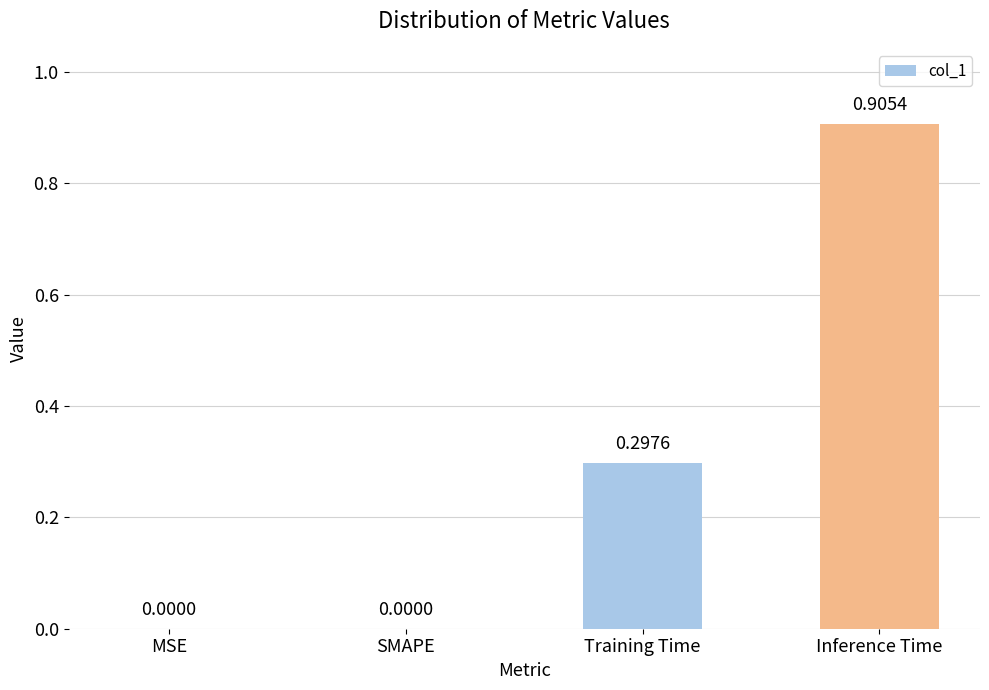

What is the sum of all values?

1.2